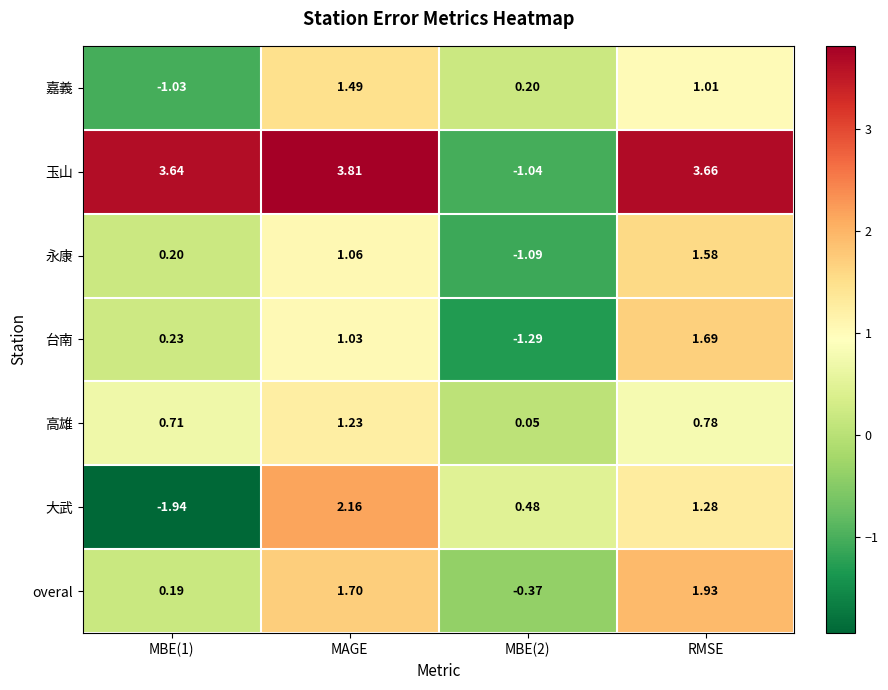

Which series has the largest total across all categories?

玉山